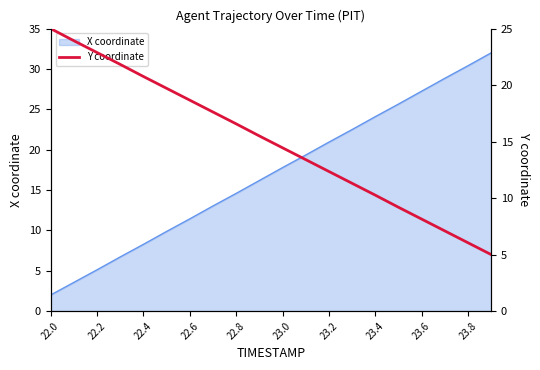

Reading left to right, what are all the values shown in this chart?

25.0	23.9	22.9	21.8	20.8	19.7	18.7	17.6	16.6	15.5	14.5	13.4	12.4	11.3	10.3	9.2	8.1	7.1	6.0	5.0